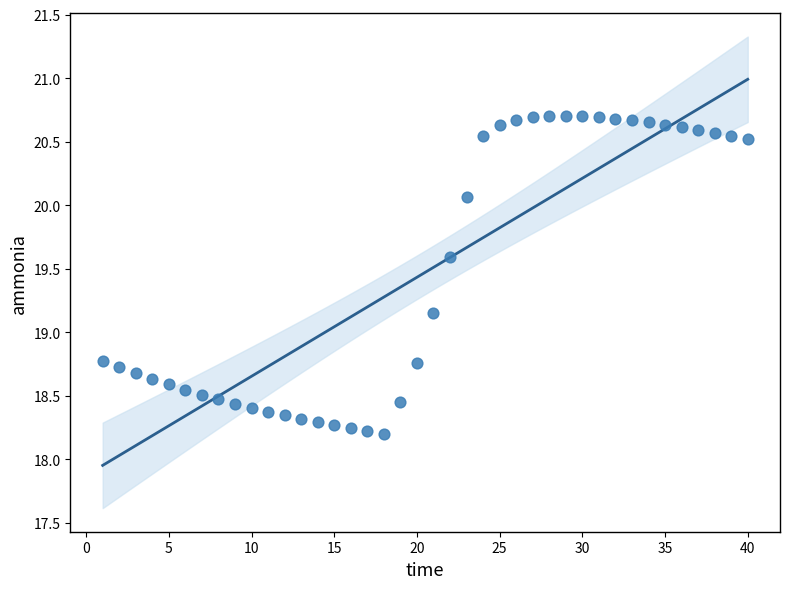

What is the range of Y values (max minus min)?

2.5